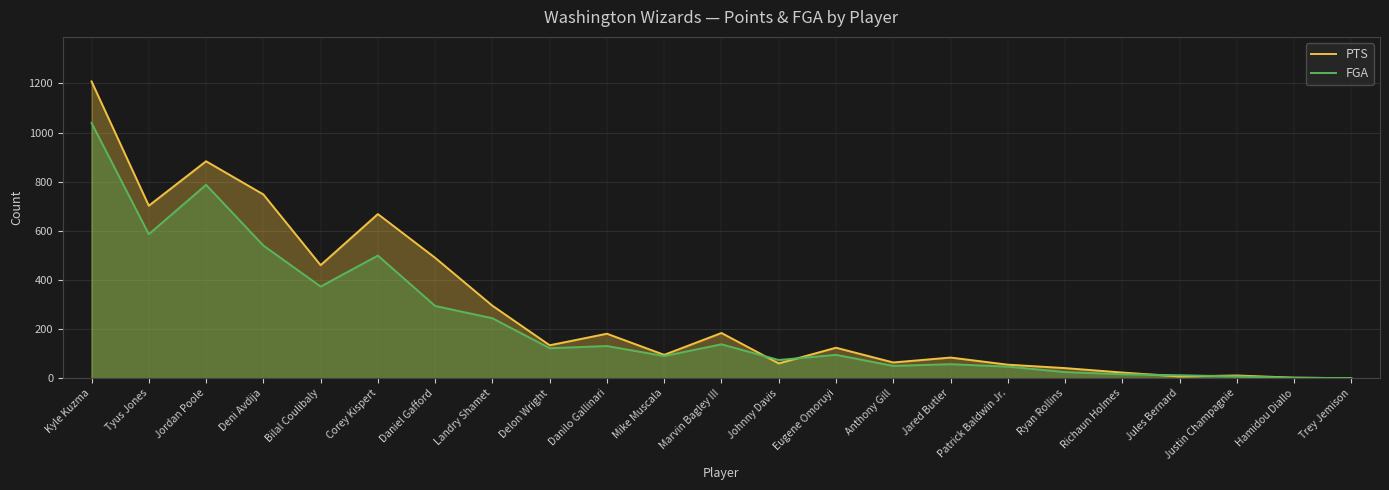

Where is PTS nearest to the value 604?

Corey Kispert